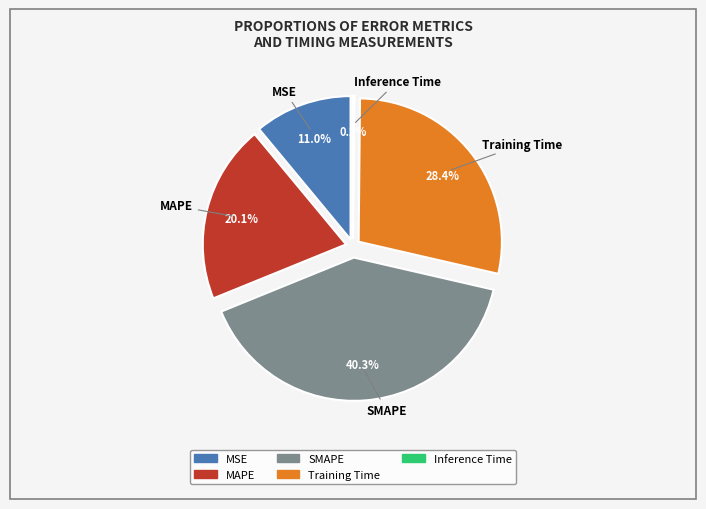

Is there a majority slice in this chart?

No